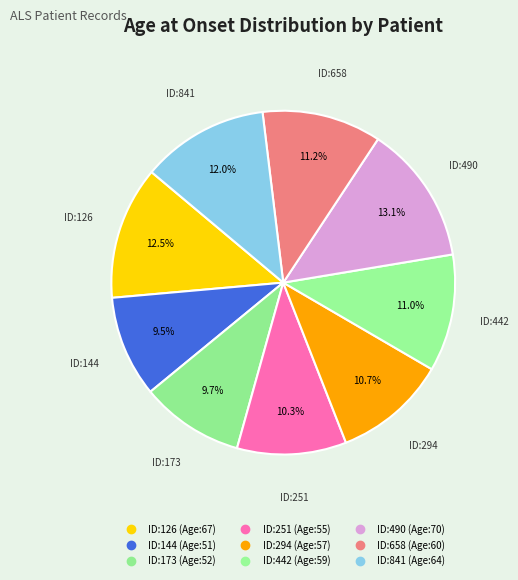

How many slices are in this pie chart?

9